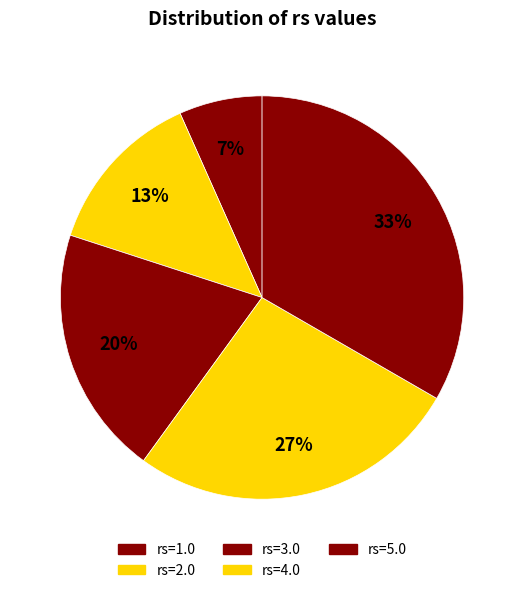

To the nearest percent, what is the average slice percentage?

20%